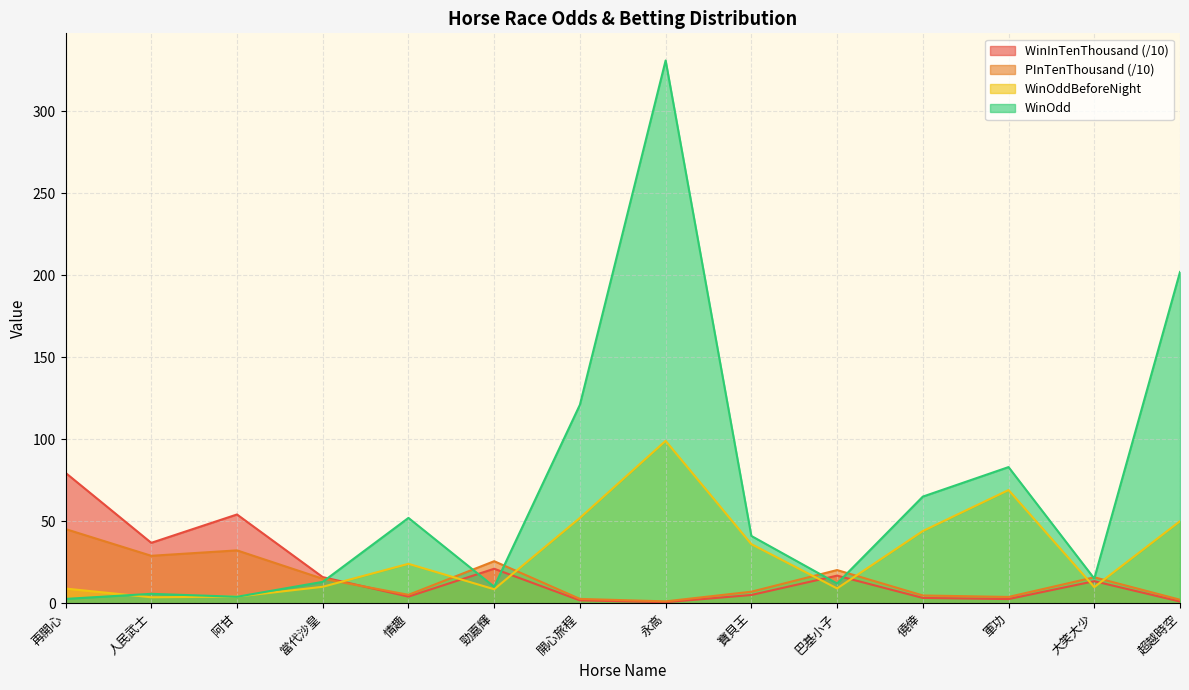

What is the maximum value for WinInTenThousand?

79.5